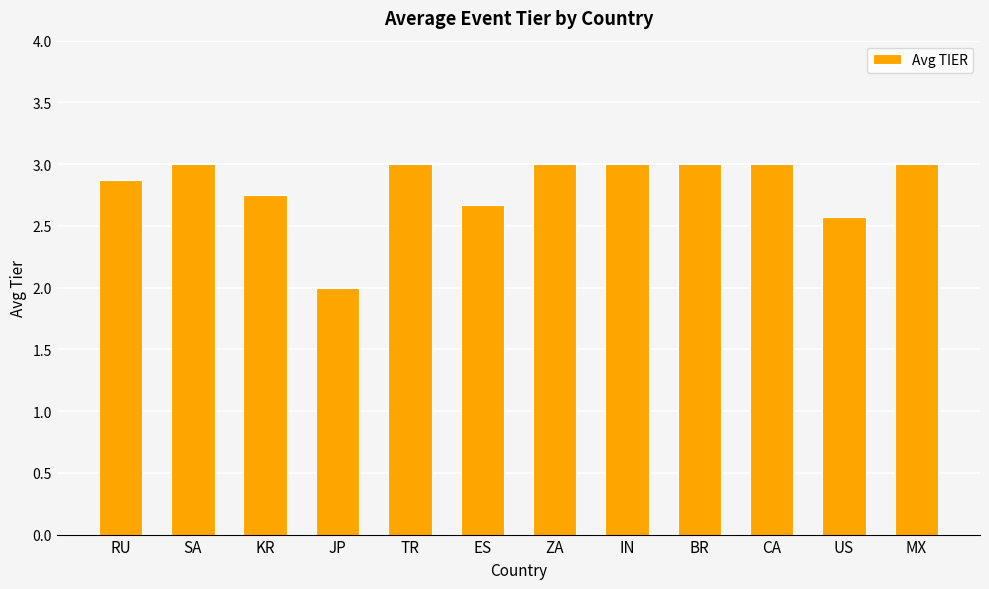

What is the label of the 11th bar from the left?

US